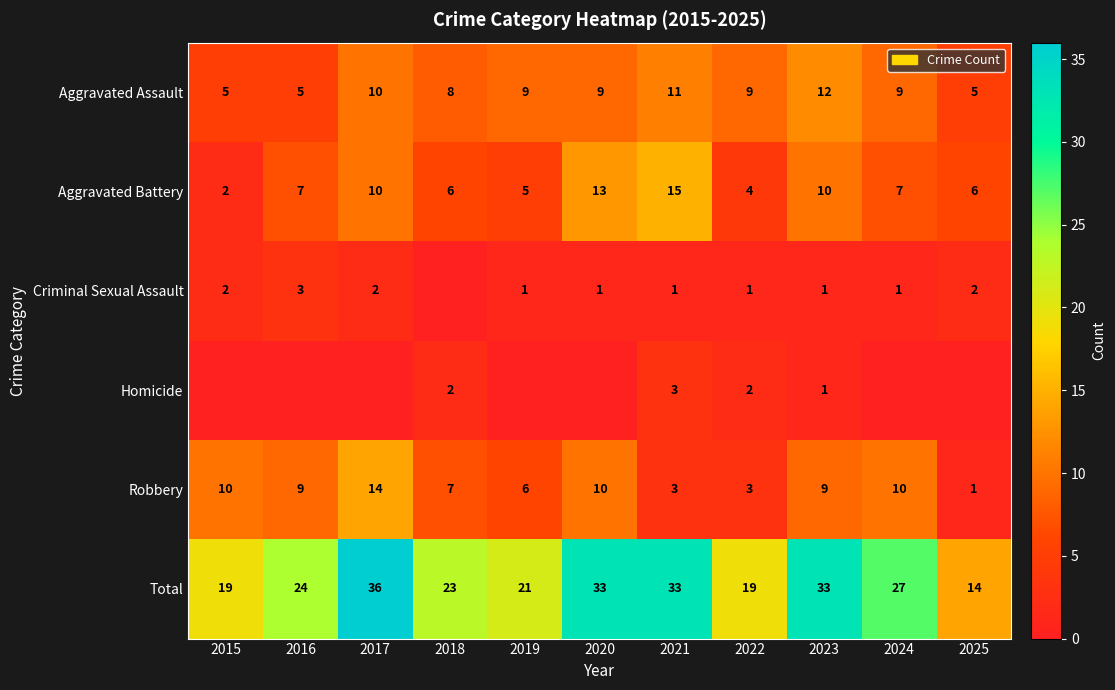

Is the value of Criminal Sexual Assault at 2021 greater than the value of Aggravated Assault at 2024?

No